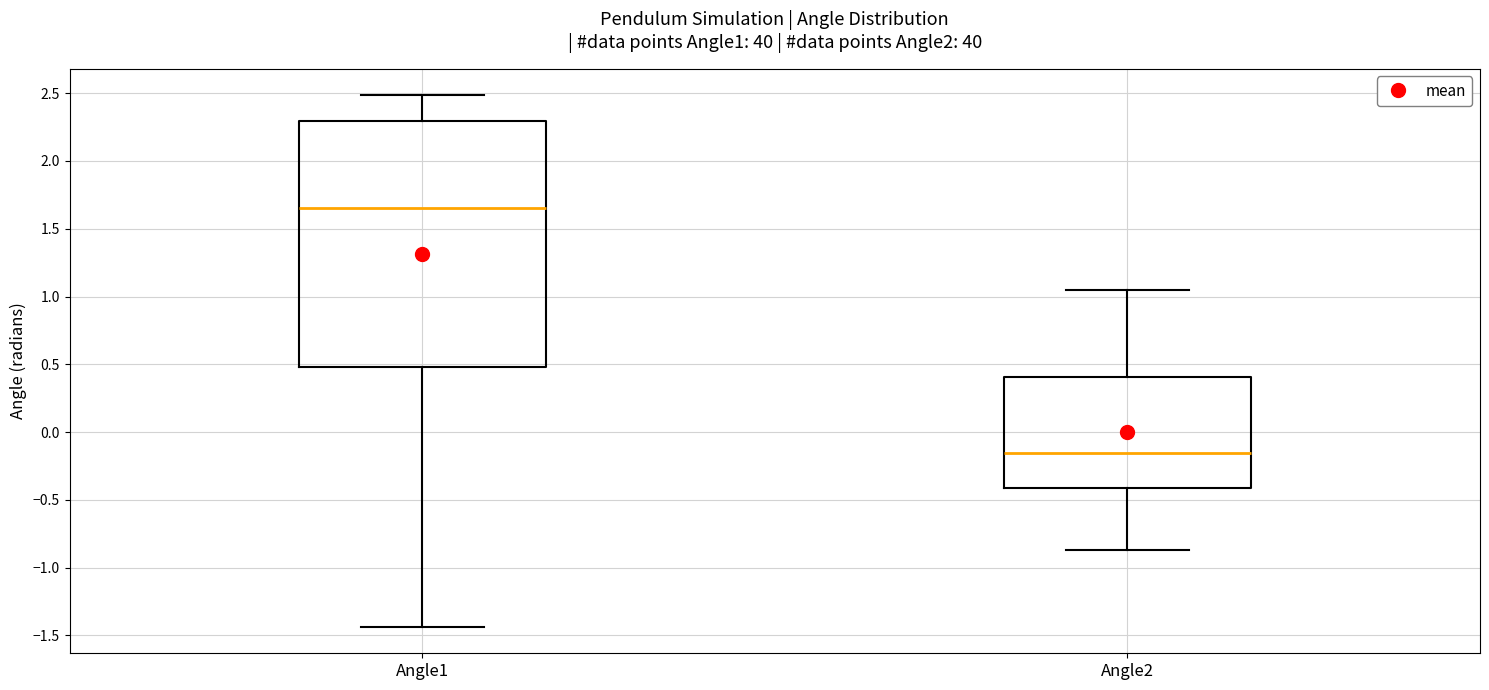

Reading left to right, transcribe this box plot: for each box, give where its median line is, the range the box spans, and where its two whiskers end, as read against the y-axis. The values are not printed on the chart, so give them approximately, as read against the axis.

Angle1: median 1.65, box 0.50 to 2.30, whiskers -1.45 to 2.50
Angle2: median -0.15, box -0.40 to 0.40, whiskers -0.85 to 1.05